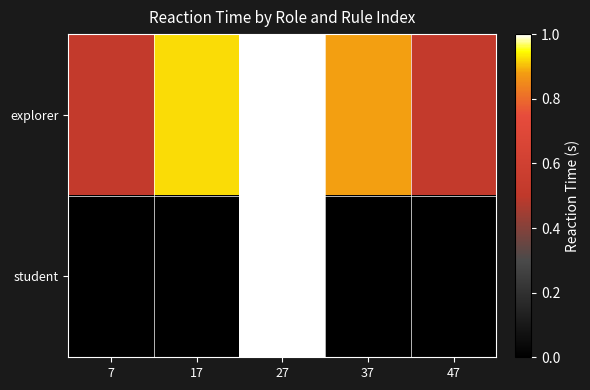

Reading right to left, transcribe all the data shown in this chart.

explorer: 47=0.5	37=0.9	27=1.0	17=0.9	7=0.5
student: 47=0.0	37=-0.1	27=1.0	17=-0.1	7=-0.1